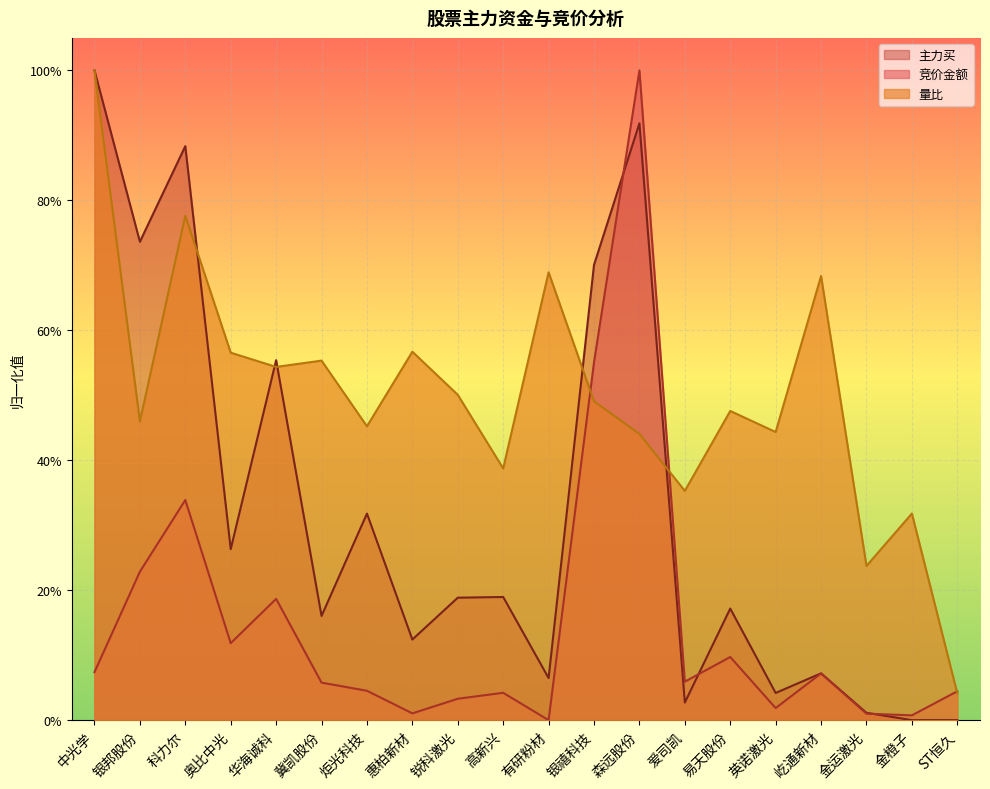

Read the 竞价金额 value at 冀凯股份.

0.1